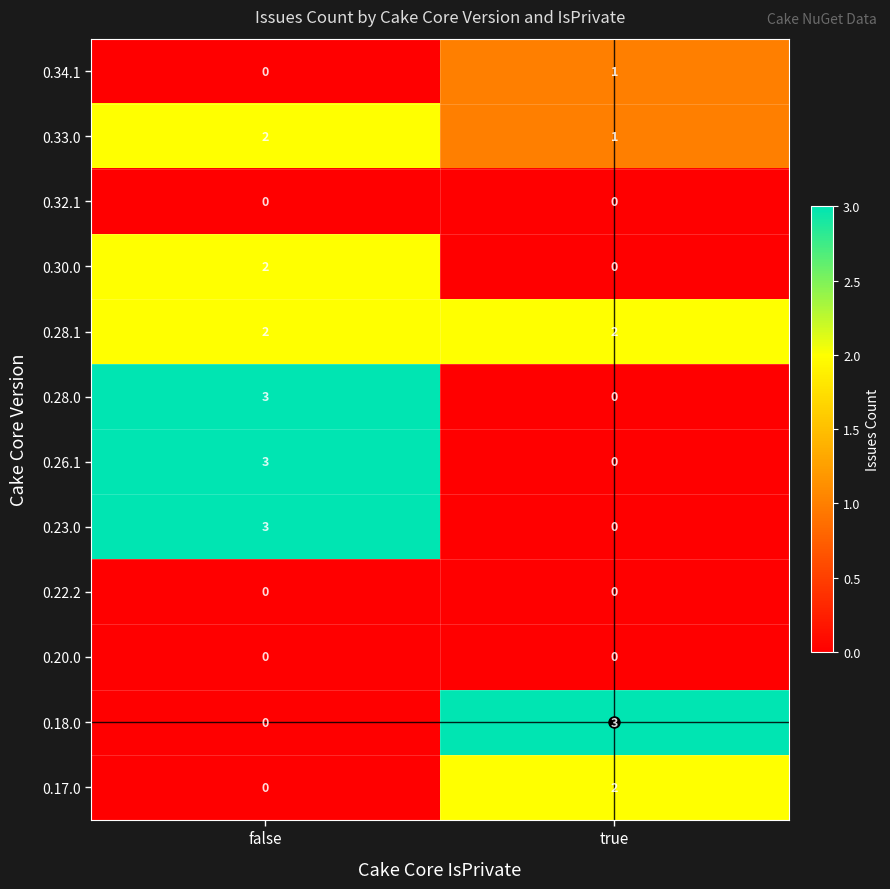

Where is 0.34.1 nearest to the value 0?

false